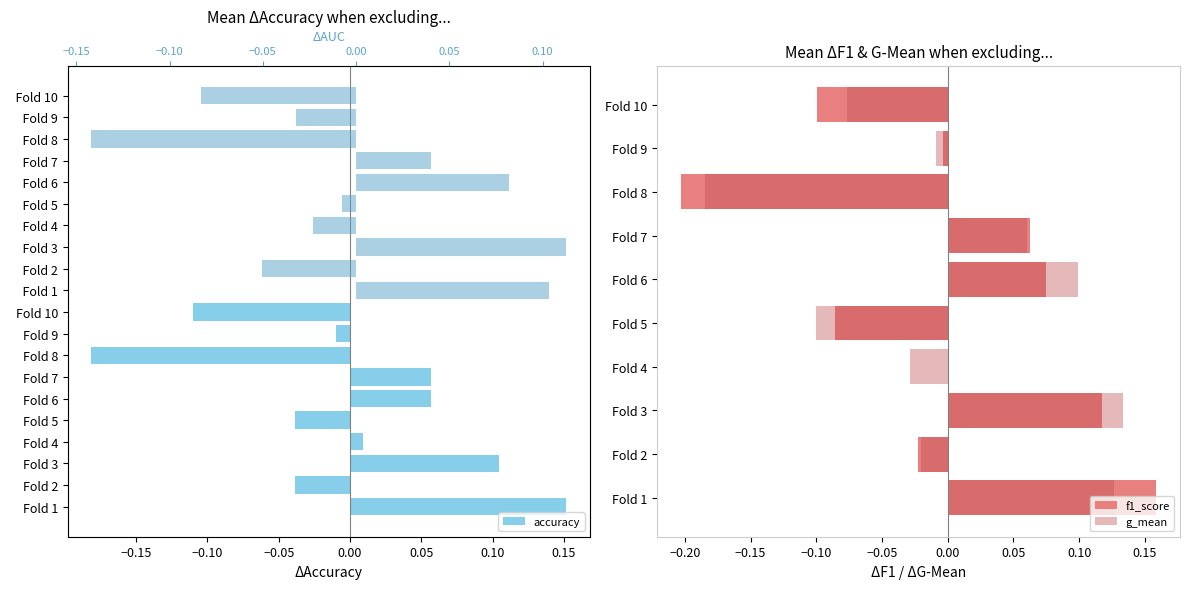

How many distinct data groups are displayed?

4